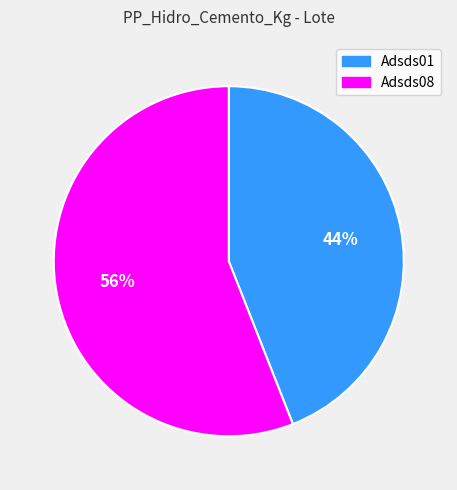

Rank the categories by value from highest to lowest.

Adsds08, Adsds01